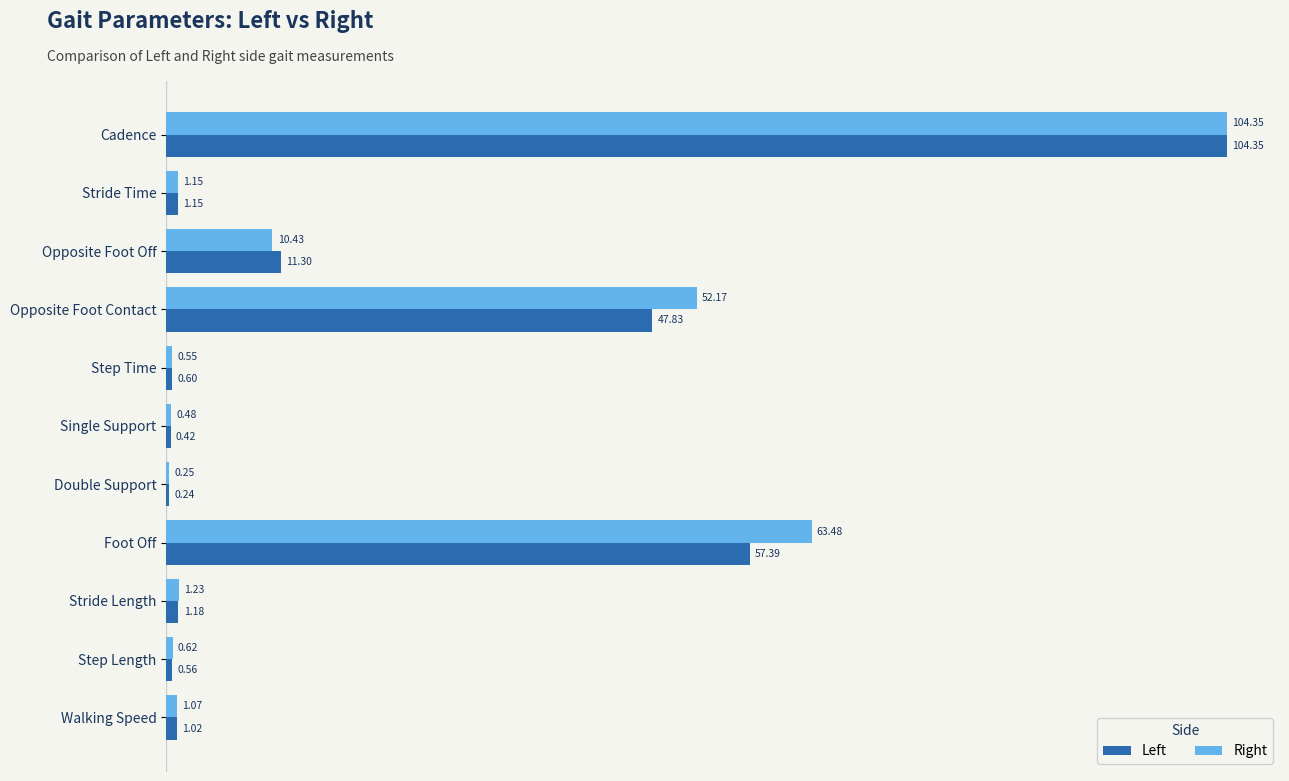

Which series changed the most between Step Time and Foot Off?

Right